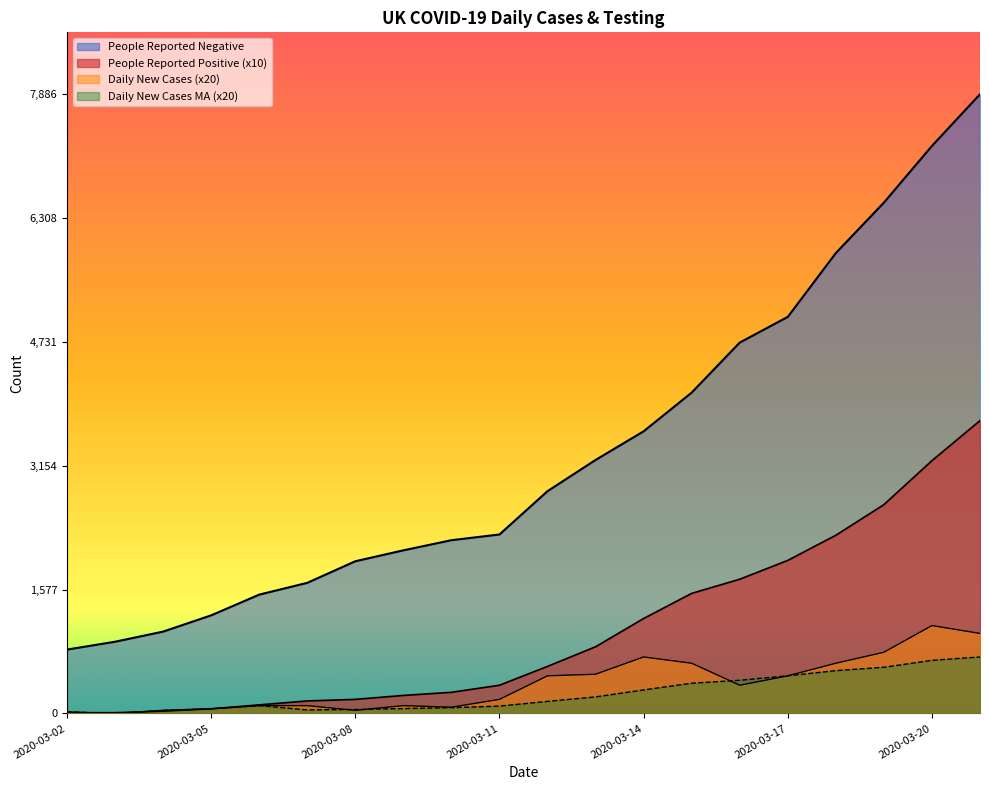

At which label does People Reported Negative reach its minimum?

2020-03-02